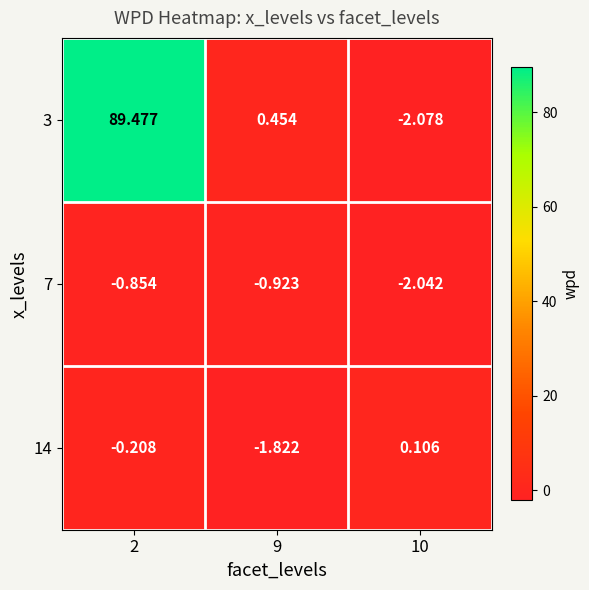

Is the value of 3 at 2 greater than the value of 7 at 10?

Yes